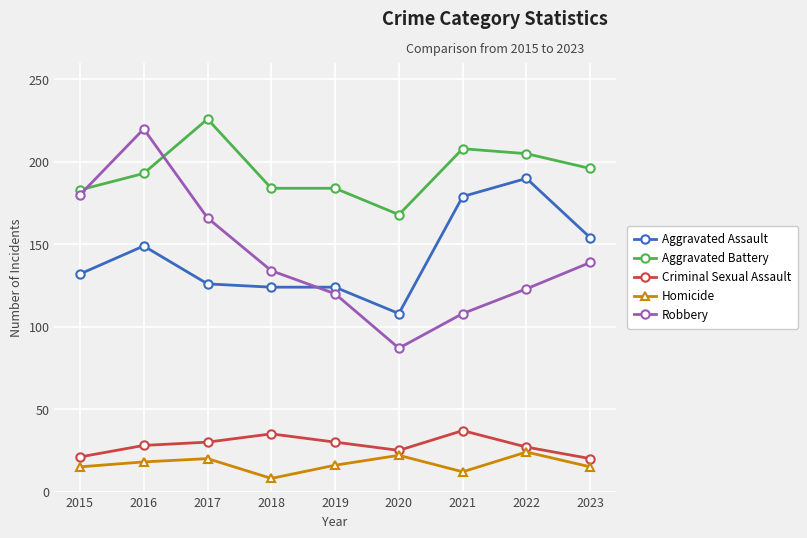

Which label corresponds to the largest value in the chart?

2017